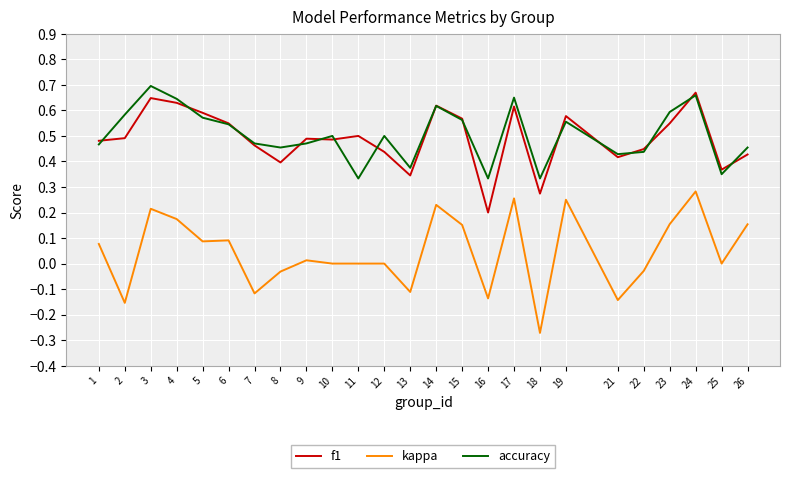

What is the sum of all kappa values?

1.1